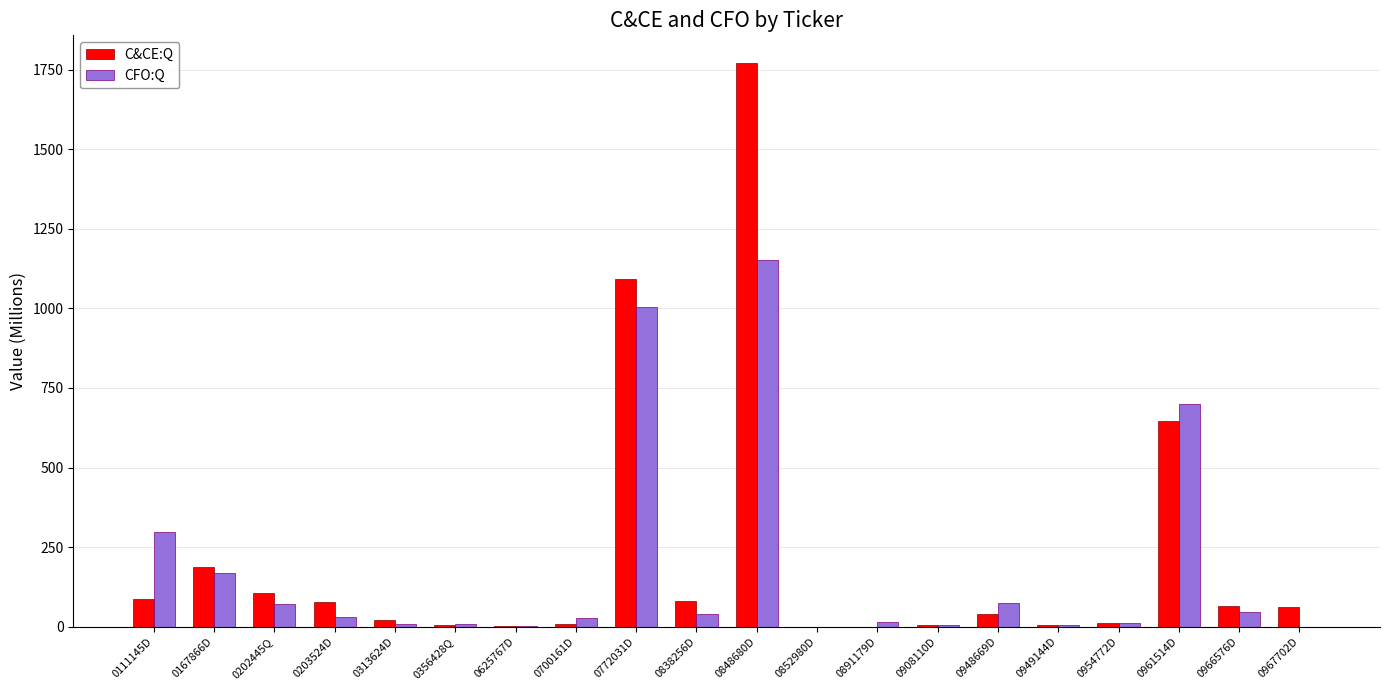

At which label is C&CE:Q closest to 884?

0772031D